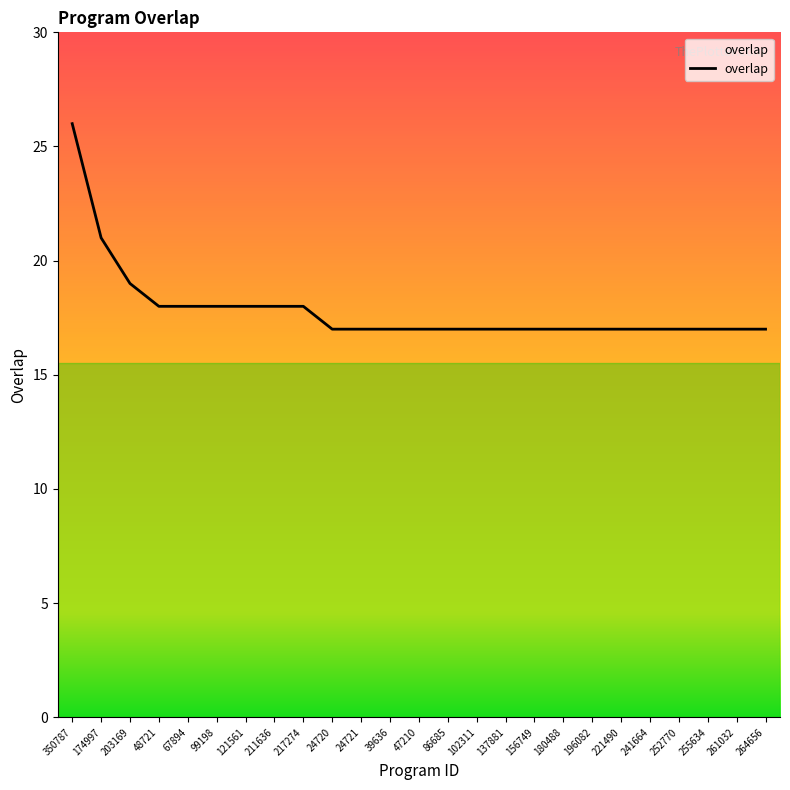

What is the difference between the maximum and minimum values?

9